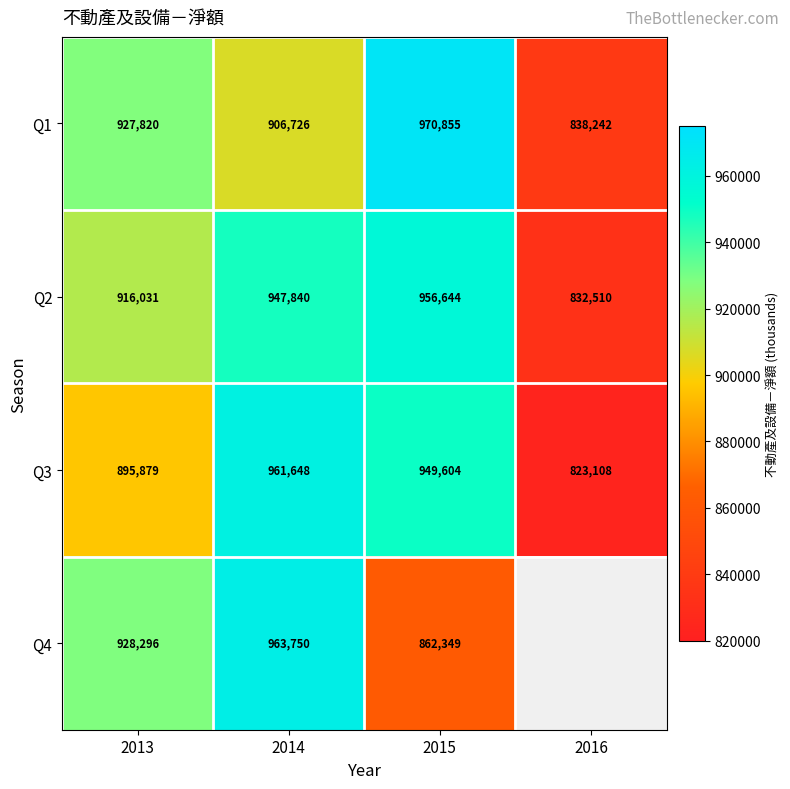

List the labels in order of Q1 value, smallest first.

2016, 2014, 2013, 2015